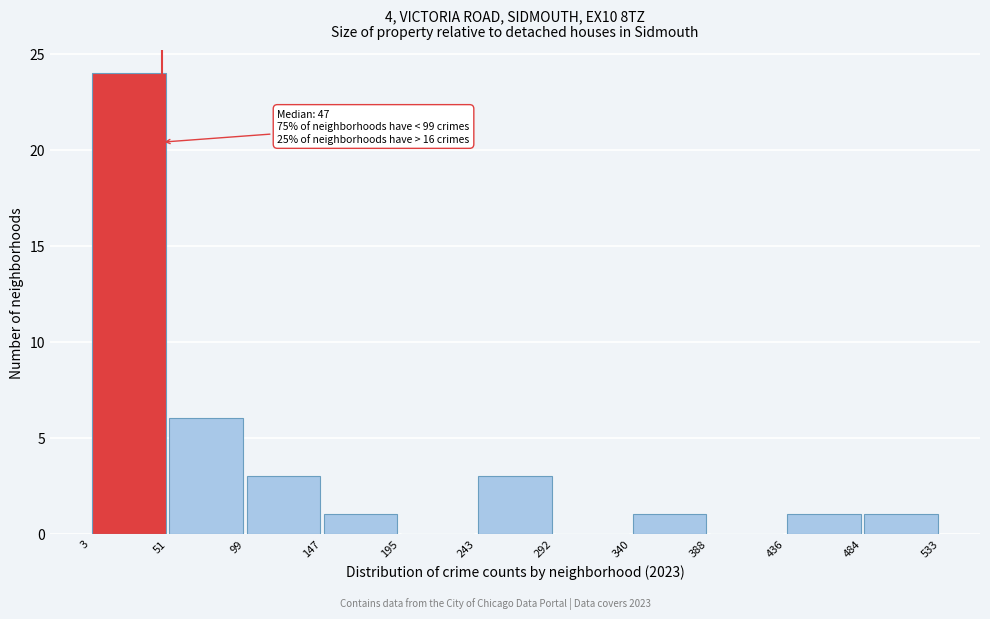

Over which range of the x-axis is the bar tallest?

3 to 51